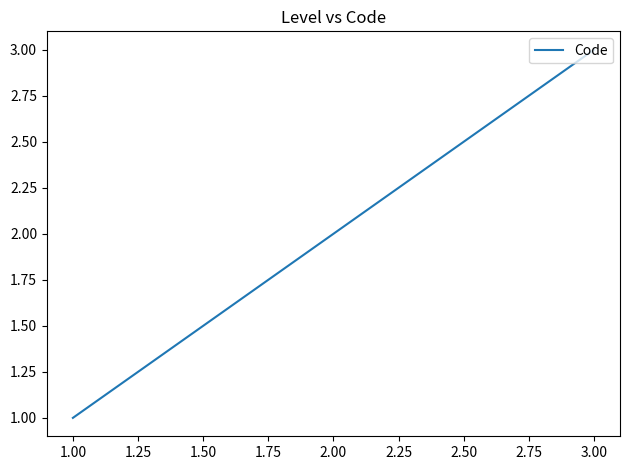

What is the ratio of the value at 3.00 to the value at 1.00?

3.0